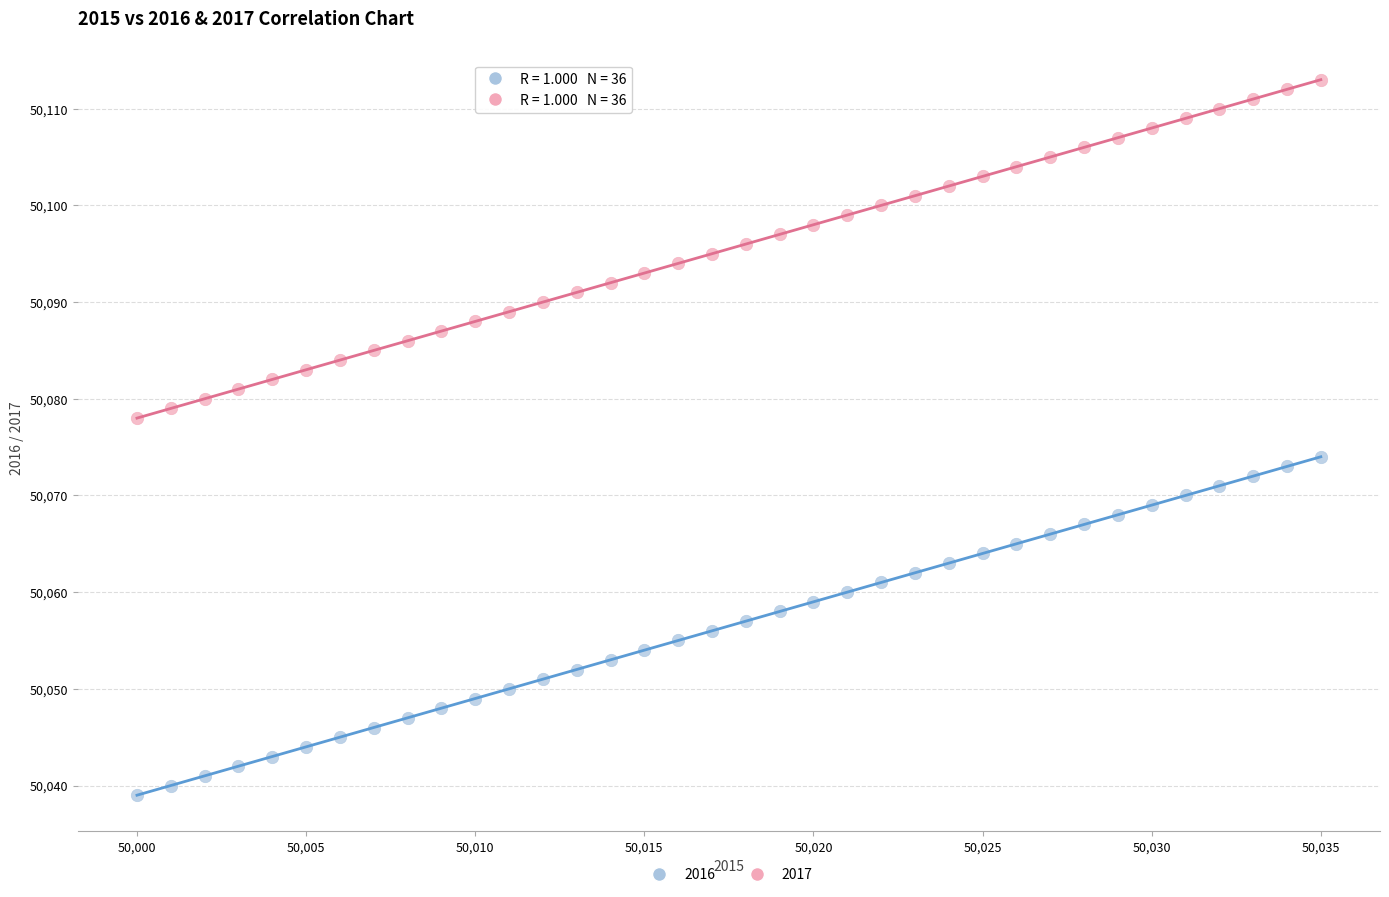

Which series reaches the maximum Y coordinate?

2017